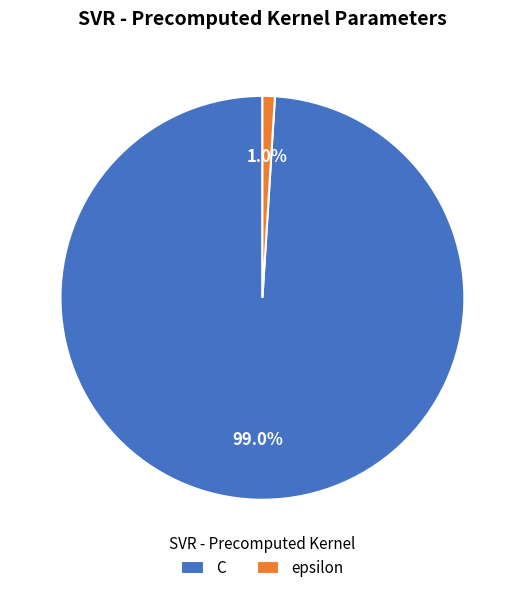

How many segments does this pie chart have?

2